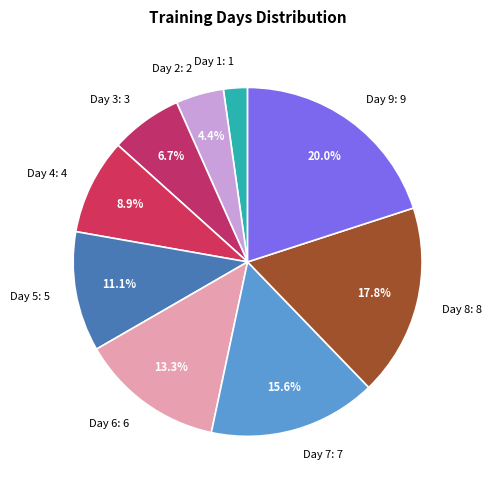

Approximately how many times larger is the value at Day 4 compared to Day 3?

1.3